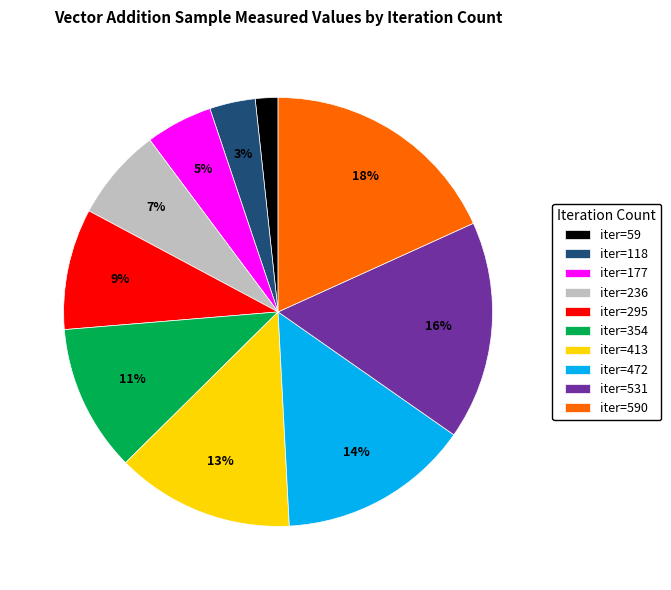

To the nearest percent, what is the difference between the iter=531 and iter=118 slice percentages?

13%